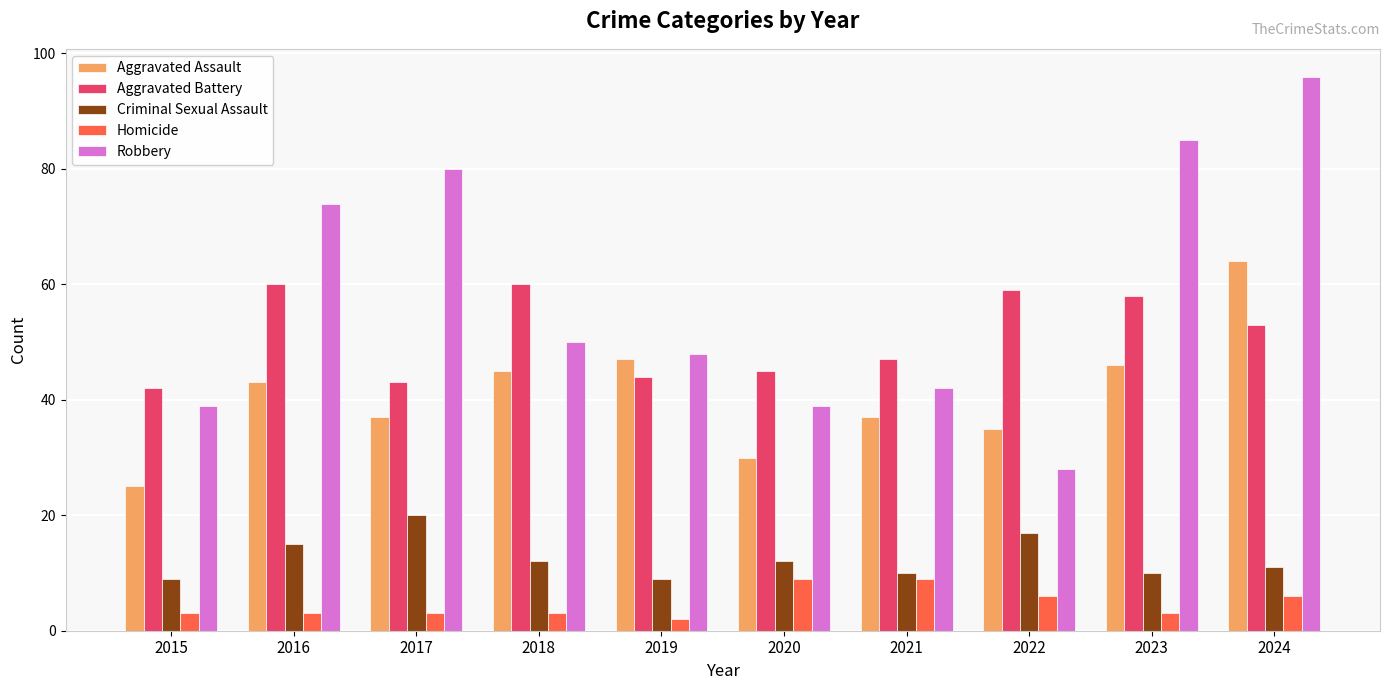

List the series in order of their peak value, highest first.

Robbery, Aggravated Assault, Aggravated Battery, Criminal Sexual Assault, Homicide